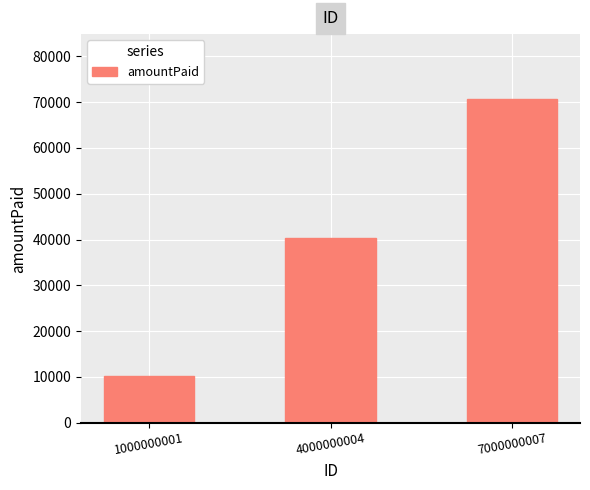

The value at 7000000007 is 70707. True or false?

True